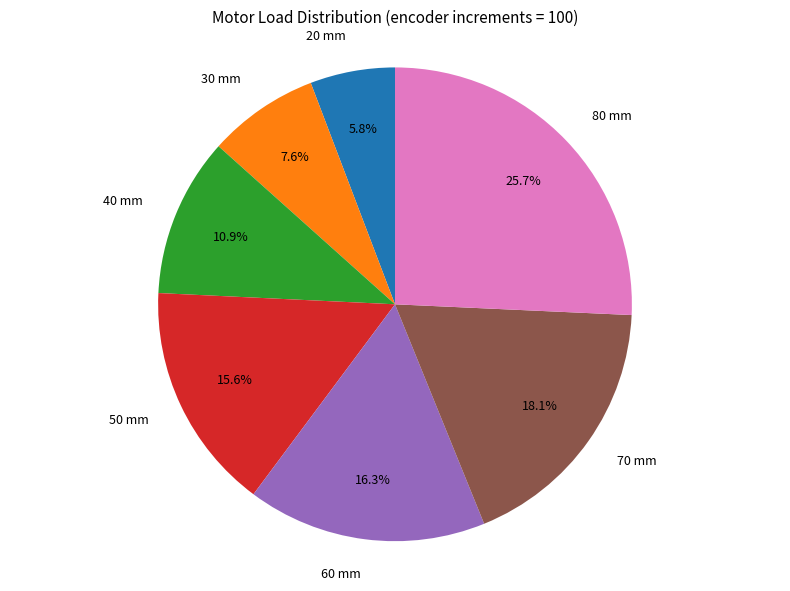

To the nearest percent, what is the average slice percentage?

14%